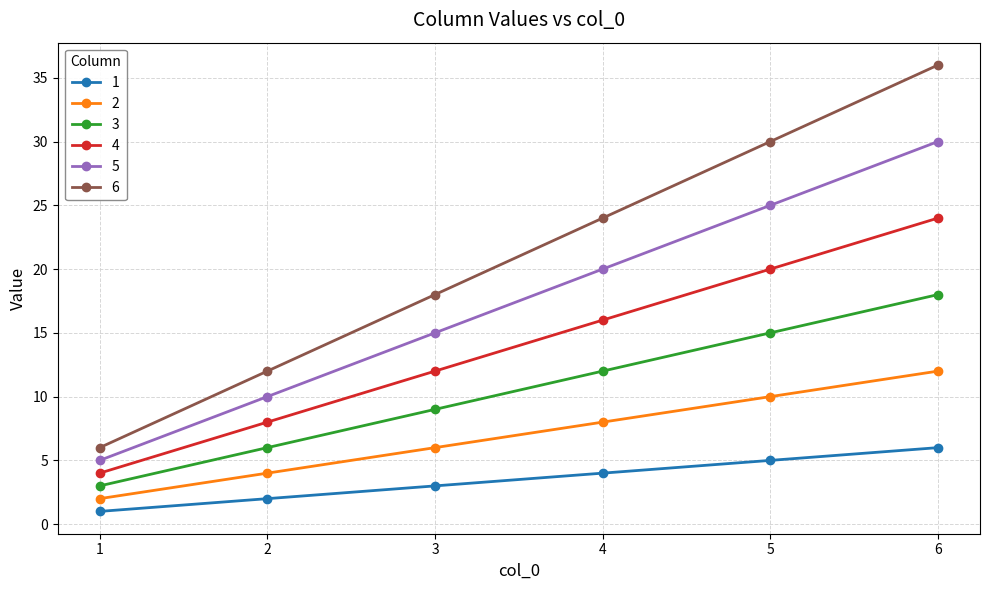

Where is 5 nearest to the value 17?

3